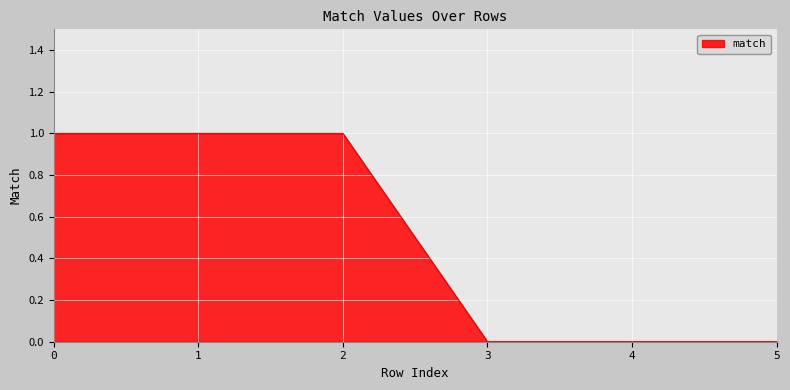

The value at 3 is 0. True or false?

True